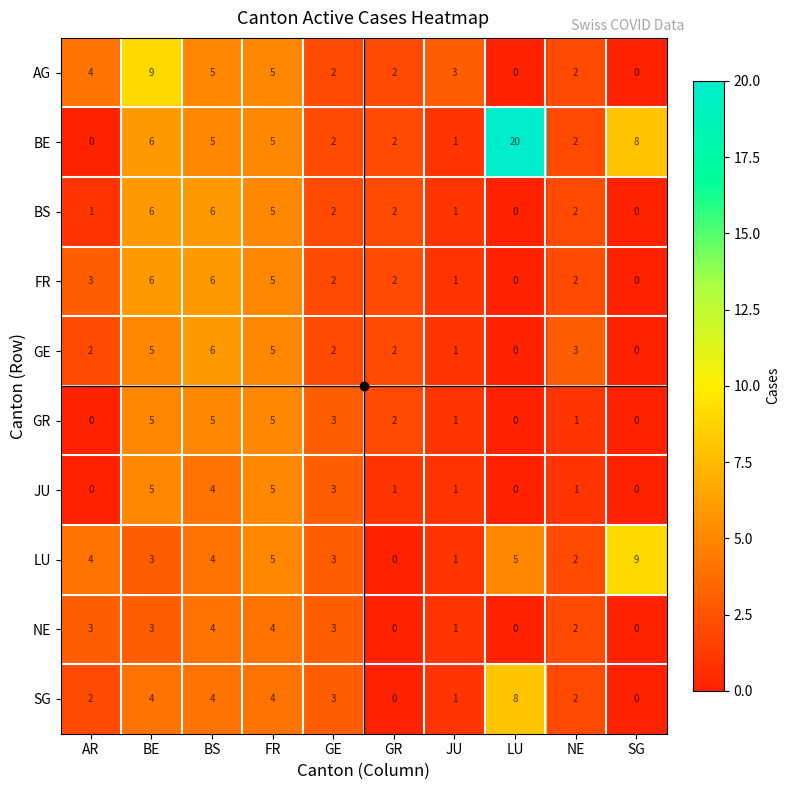

What value does the SG series have at GE?

3